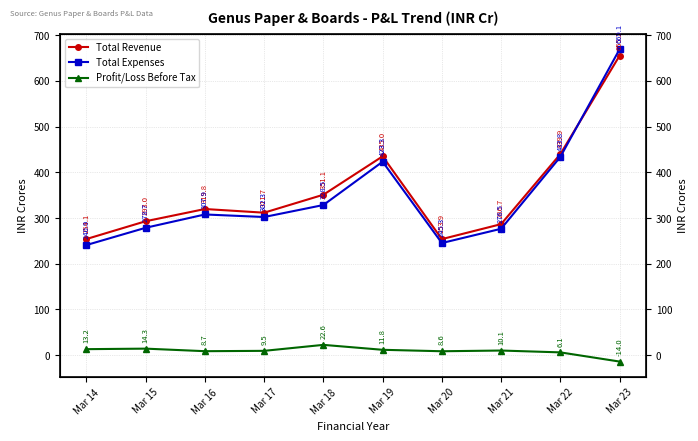

At which category is the sum across all series the highest?

Mar 23